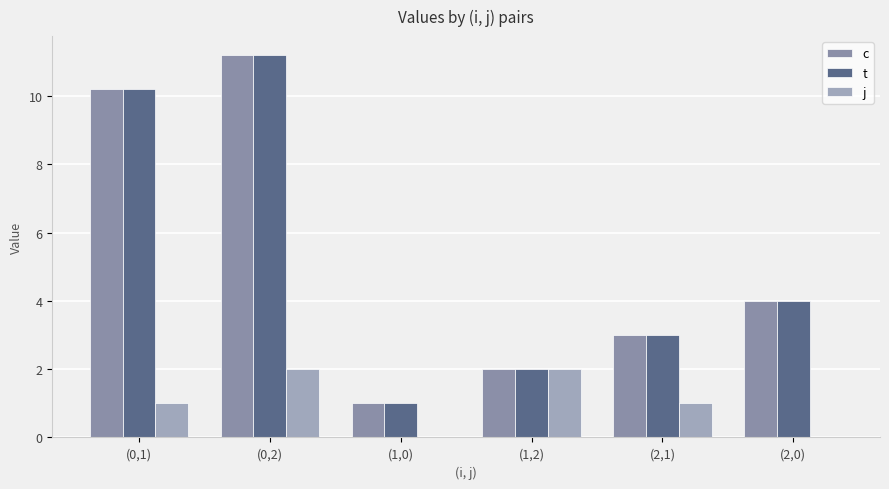

The value of j at (0,1) is 1.6. True or false?

False